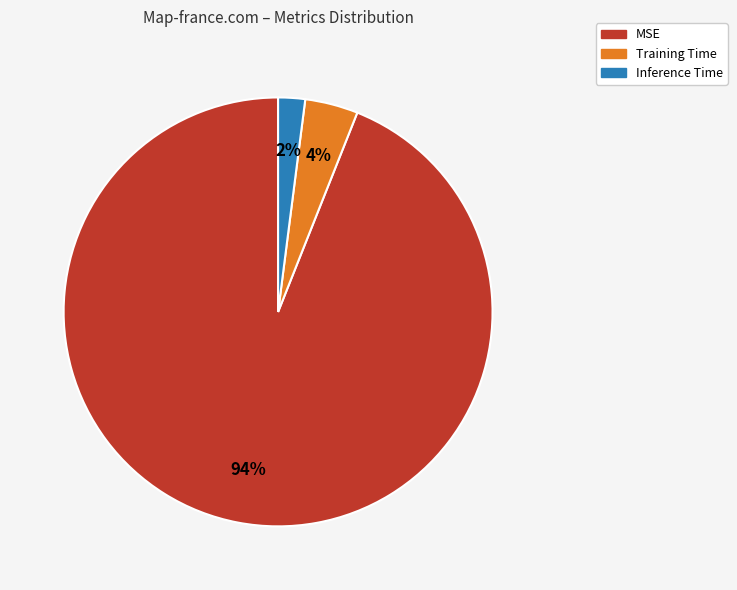

Rank the categories by value from highest to lowest.

MSE, Training Time, Inference Time